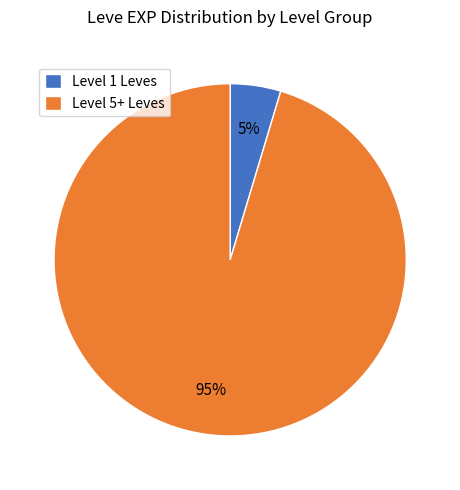

How many slices are in this pie chart?

2